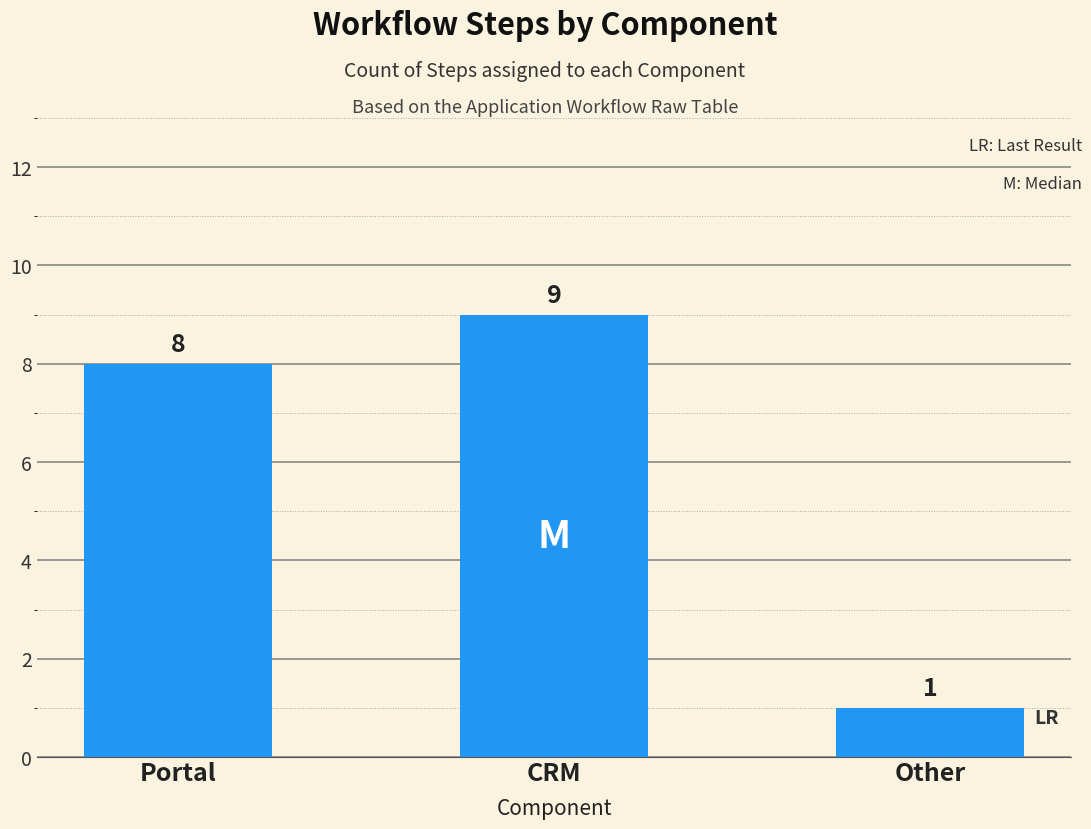

True or false: the data shows 8 at Portal.

True